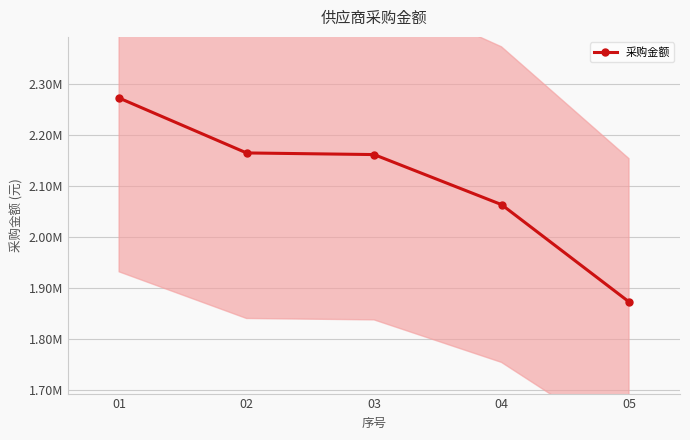

Count the number of values greater than 2160750.

3